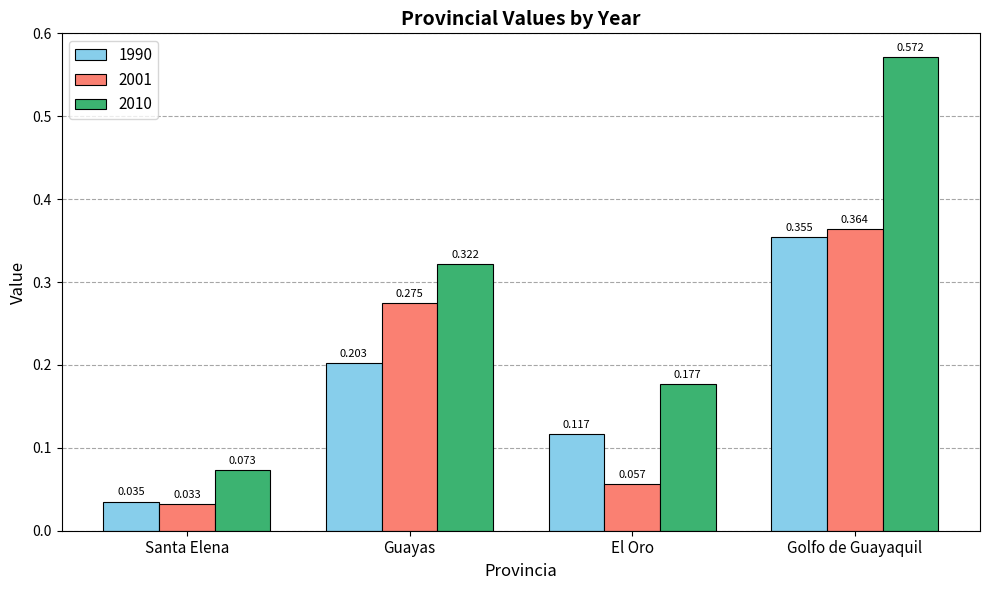

At which category does the chart reach its minimum across all series?

Santa Elena